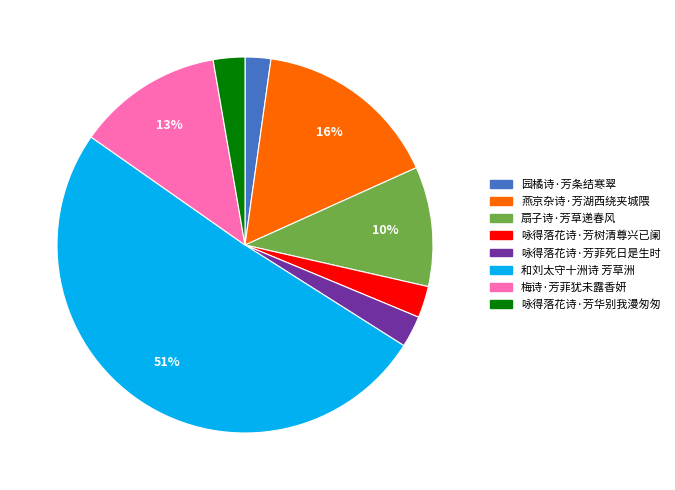

How many slices are in this pie chart?

8